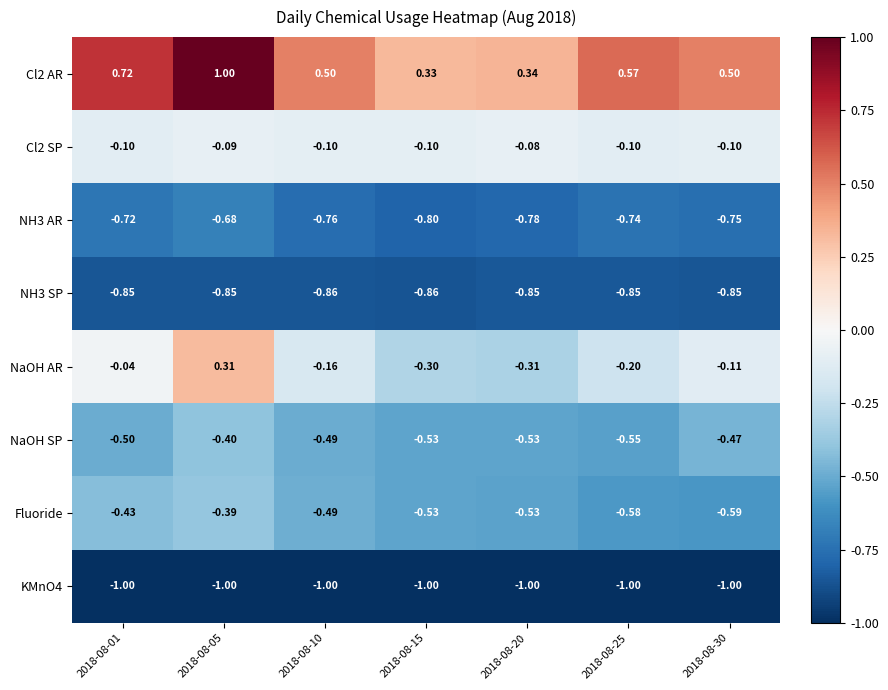

At 2018-08-05, list the series in order from smallest to largest.

KMnO4, NH3 SP, NH3 AR, NaOH SP, Fluoride, Cl2 SP, NaOH AR, Cl2 AR